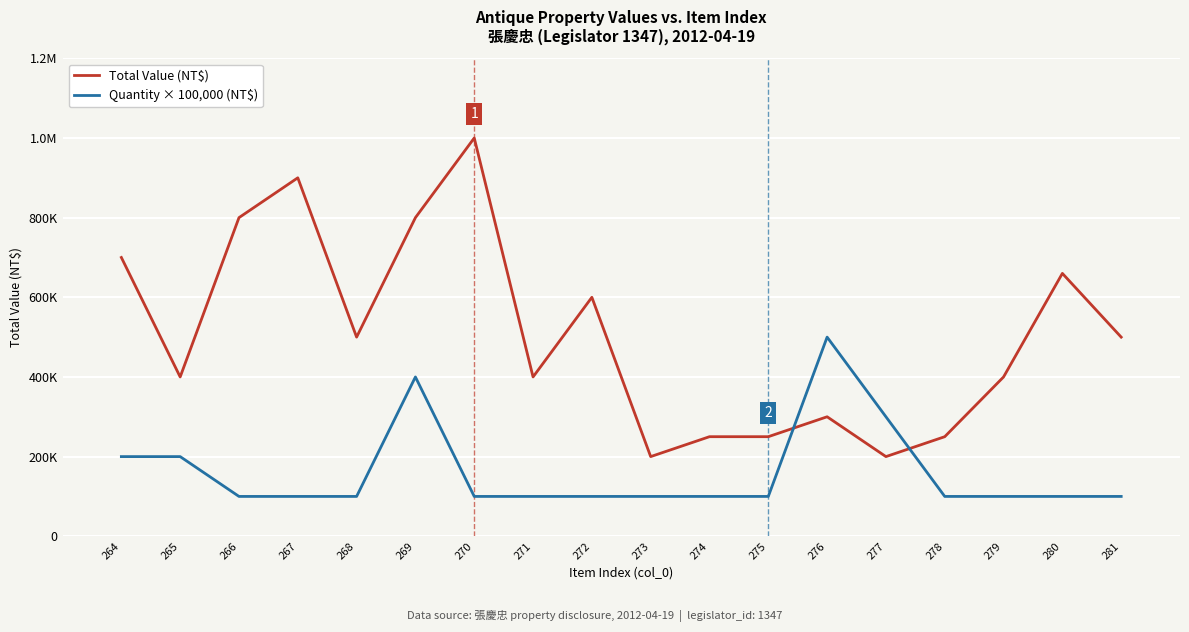

Which series ends up on top after the final intersection of Quantity × 100,000 (NT$) and Total Value (NT$)?

Total Value (NT$)